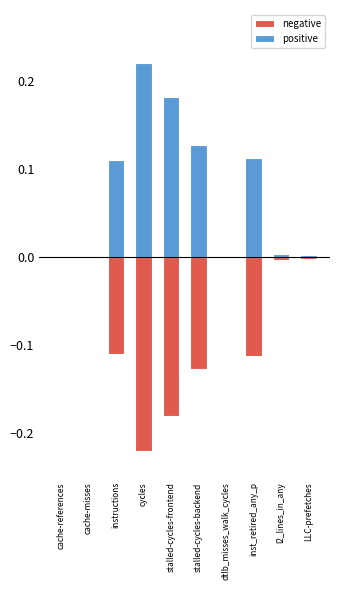

Which series has the largest total across all categories?

positive